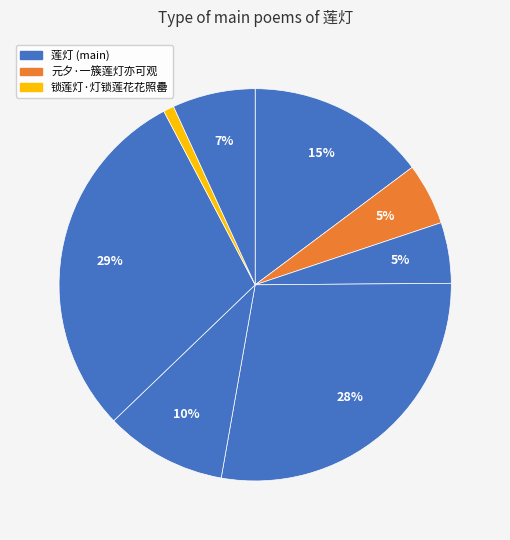

Does any single category account for the majority?

No